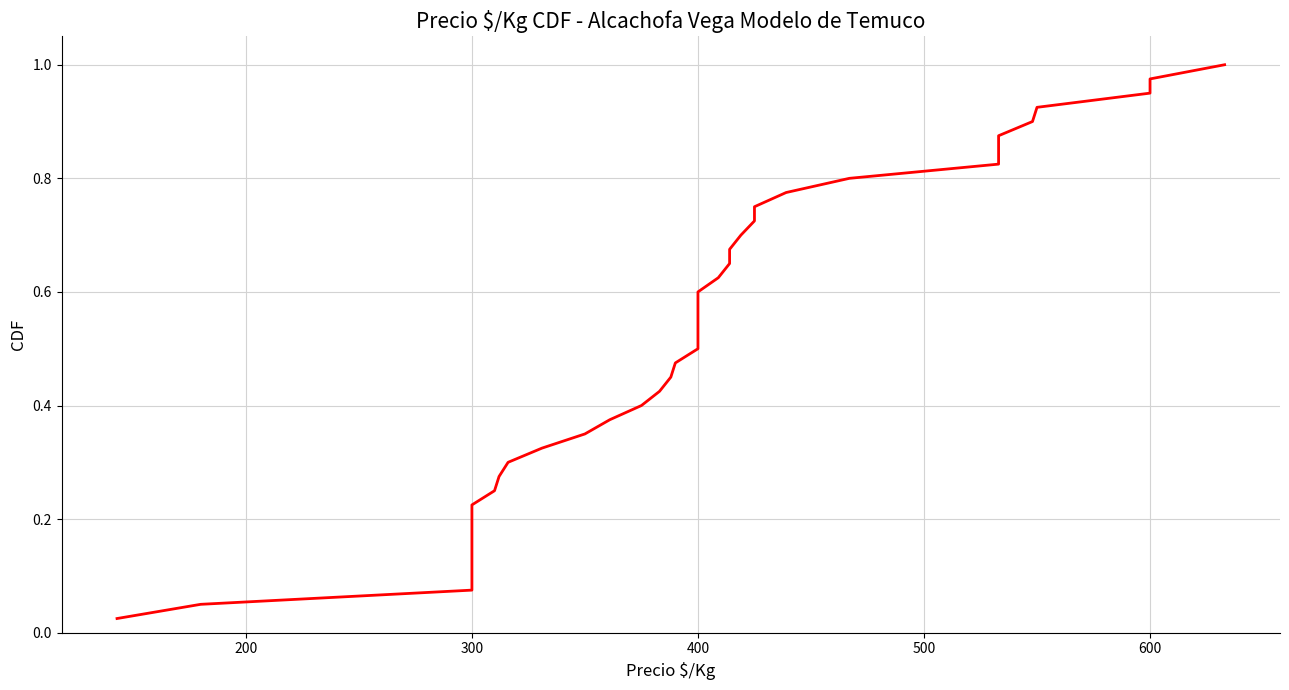

Is it true that the value at 400 is 0.5?

True